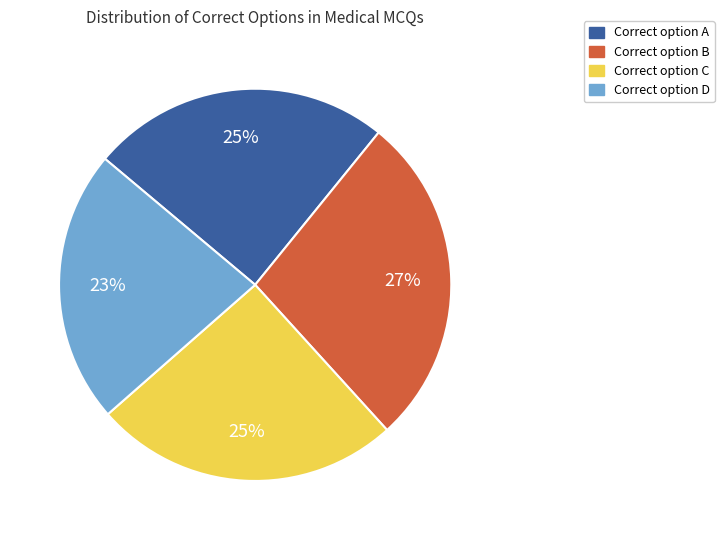

What is the largest slice in the pie chart?

Correct option B